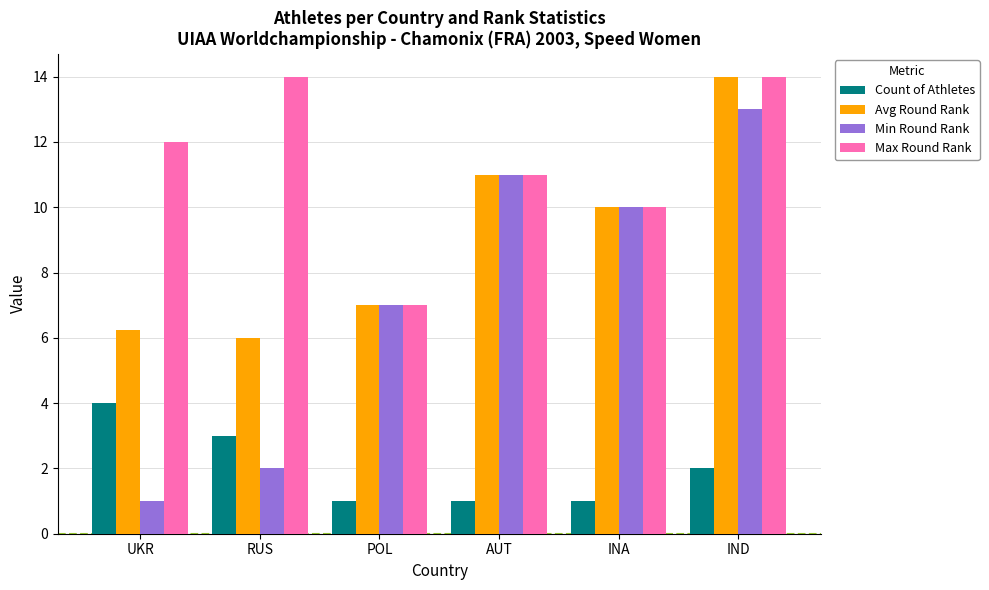

What is the total value across all series at AUT?

34.0